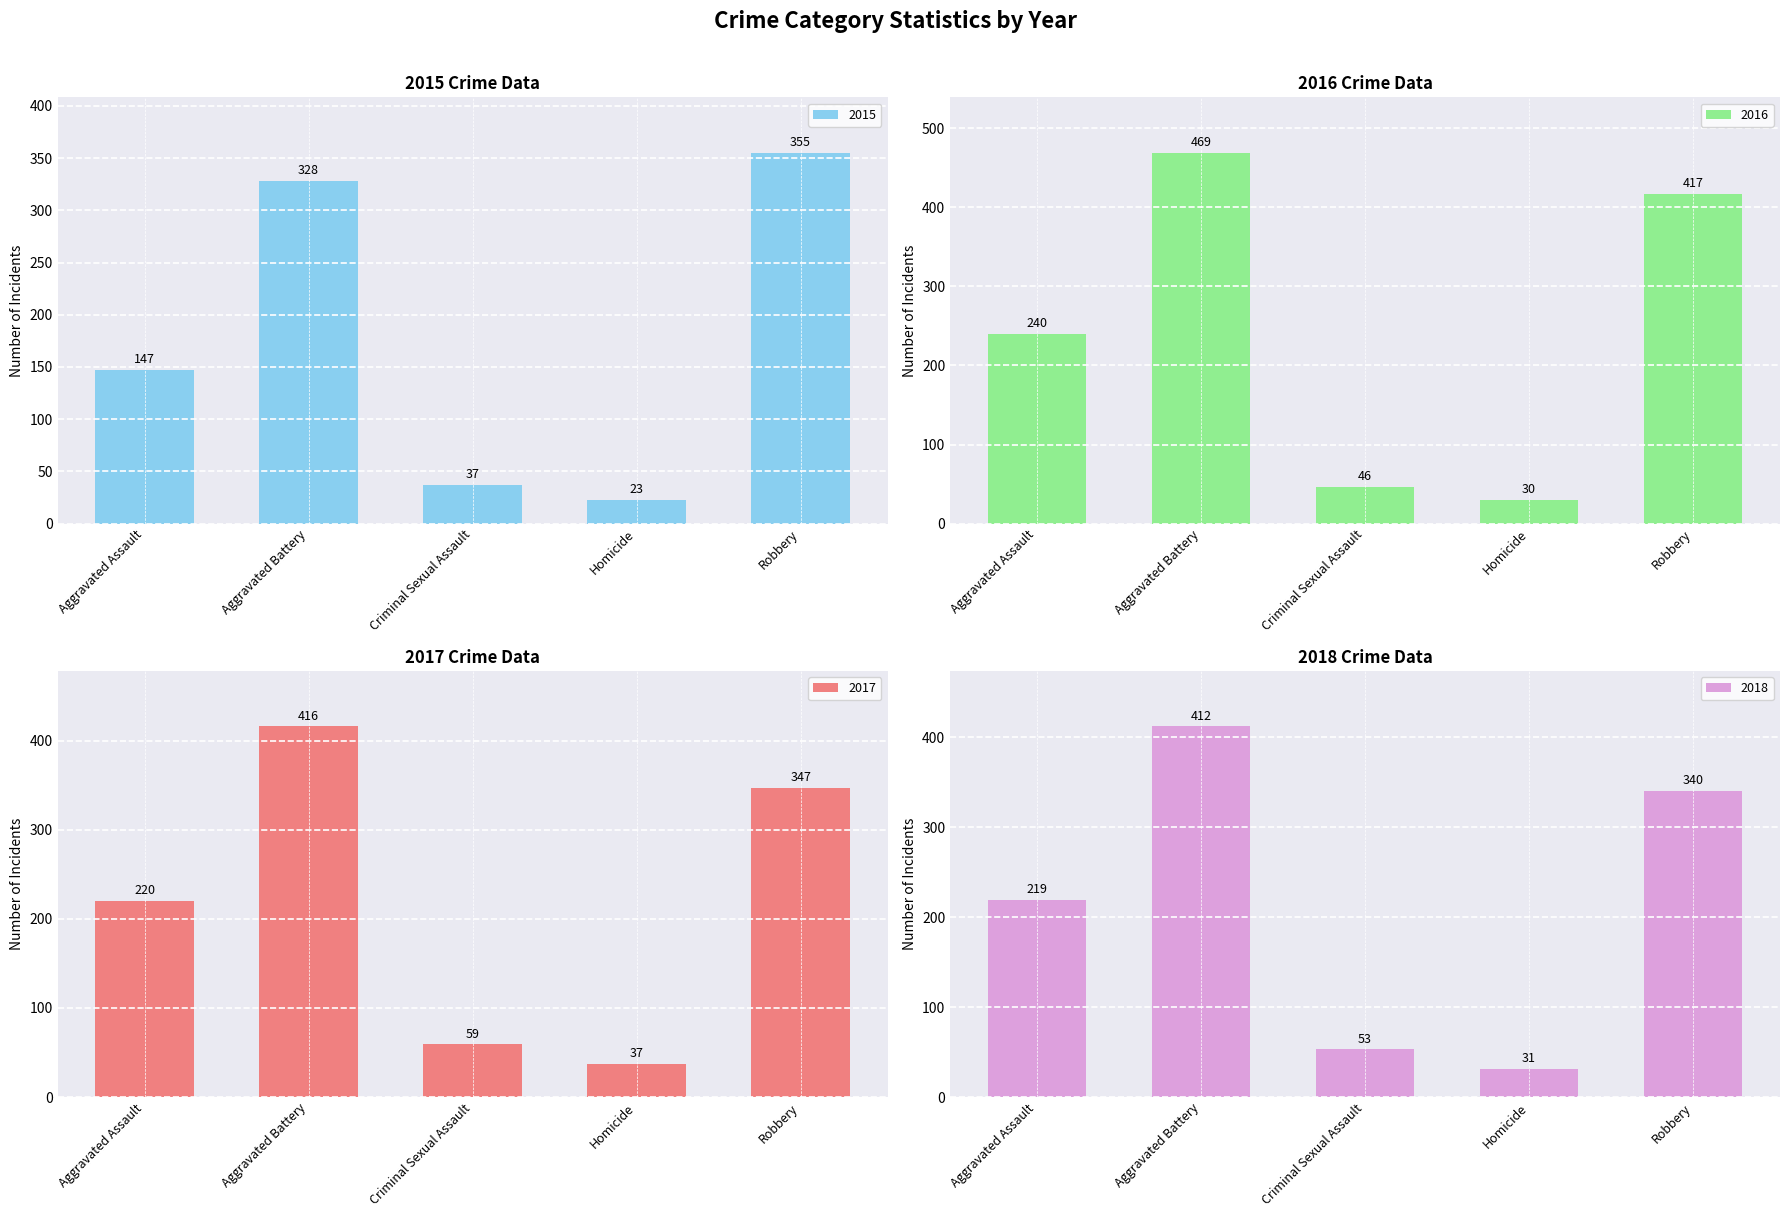

How many values in the 2016 series exceed 240?

2